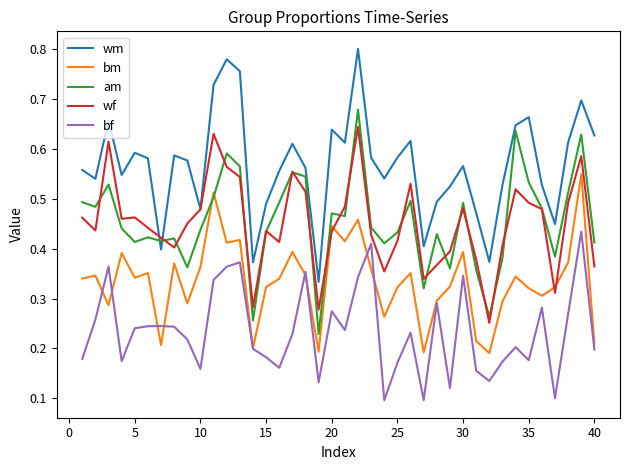

What are all the series names shown in the legend?

wm, bm, am, wf, bf